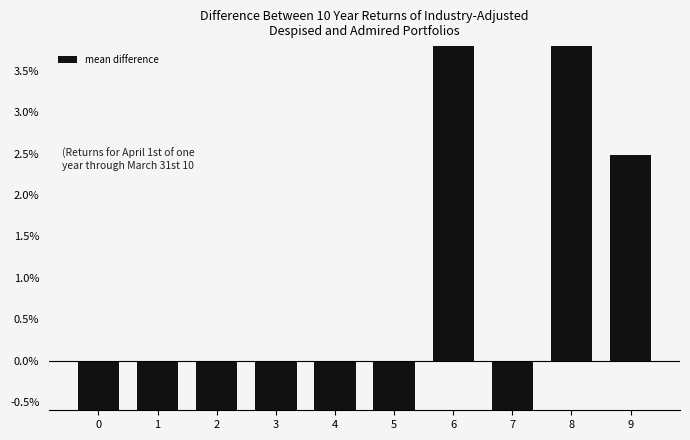

Is it true that the value at 9 is 0.0?

True